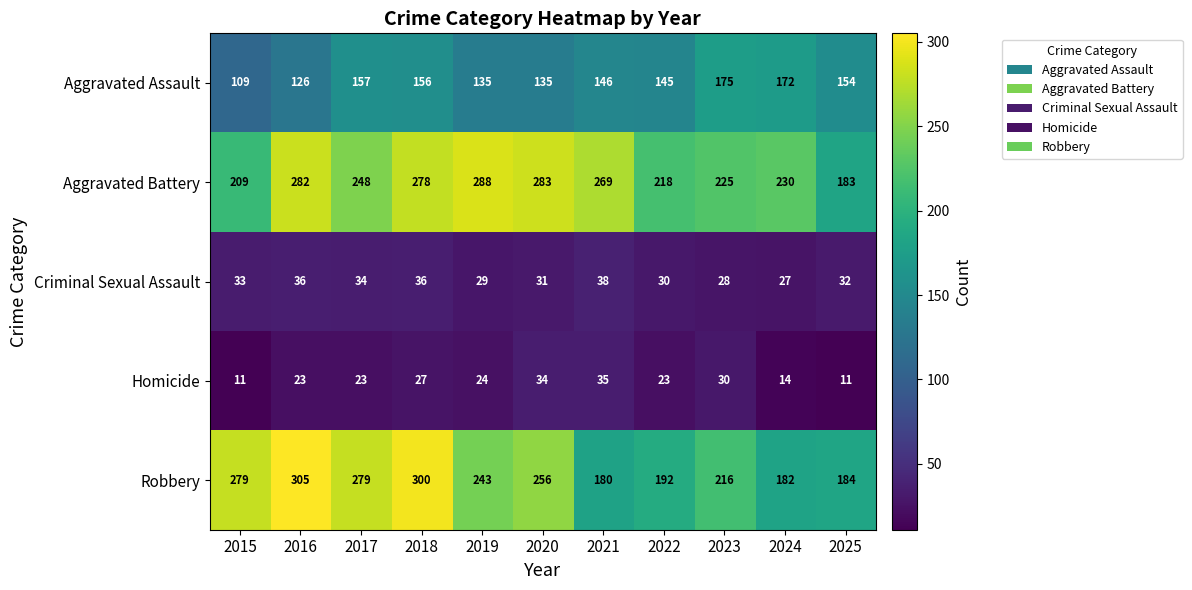

What is the difference between the highest and lowest values at 2017?

256